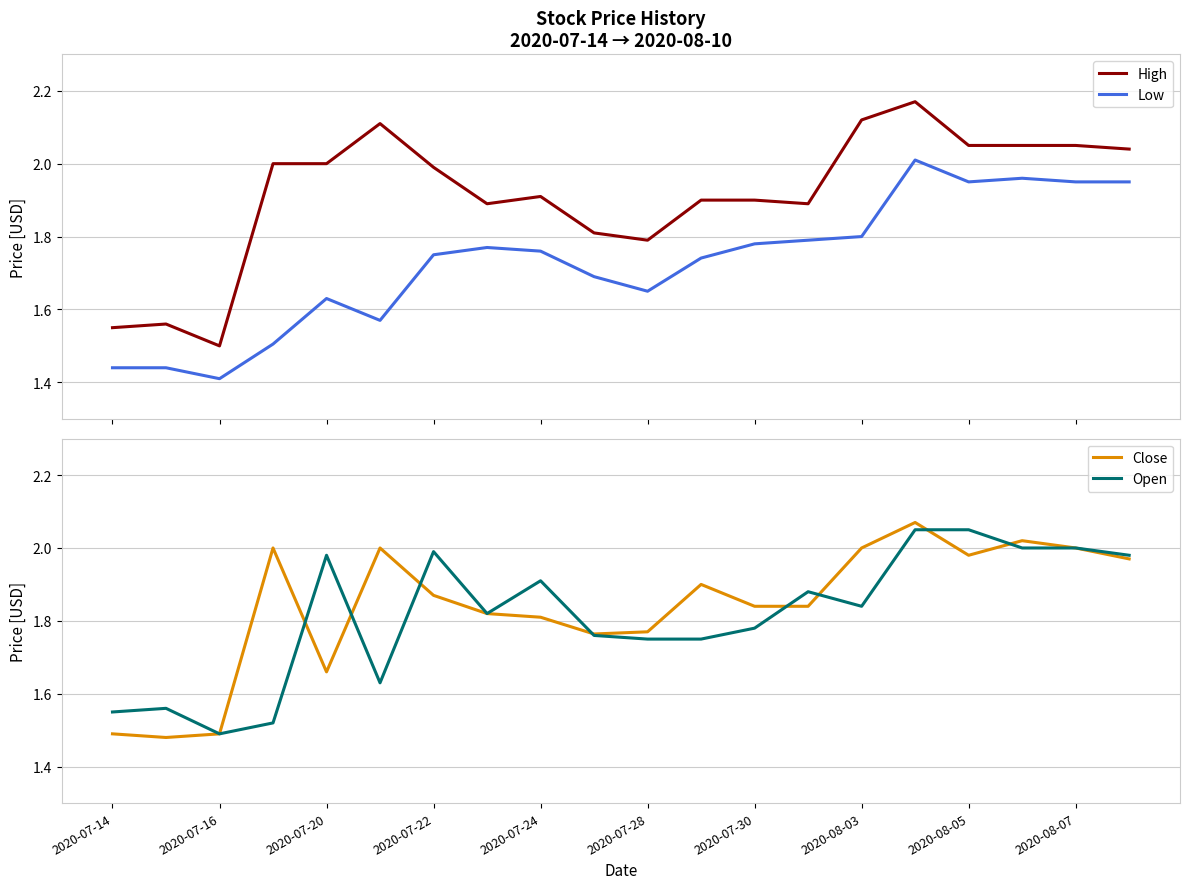

Reading right to left, list all the values displayed in this chart.

High: 2.0	2.0	2.0	2.0	2.2	2.1	1.9	1.9	1.9	1.8	1.8	1.9	1.9	2.0	2.1	2.0	2.0	1.5	1.6	1.5
Low: 2.0	2.0	2.0	2.0	2.0	1.8	1.8	1.8	1.7	1.6	1.7	1.8	1.8	1.8	1.6	1.6	1.5	1.4	1.4	1.4
Close: 2.0	2.0	2.0	2.0	2.1	2.0	1.8	1.8	1.9	1.8	1.8	1.8	1.8	1.9	2.0	1.7	2.0	1.5	1.5	1.5
Open: 2.0	2.0	2.0	2.0	2.0	1.8	1.9	1.8	1.8	1.8	1.8	1.9	1.8	2.0	1.6	2.0	1.5	1.5	1.6	1.5